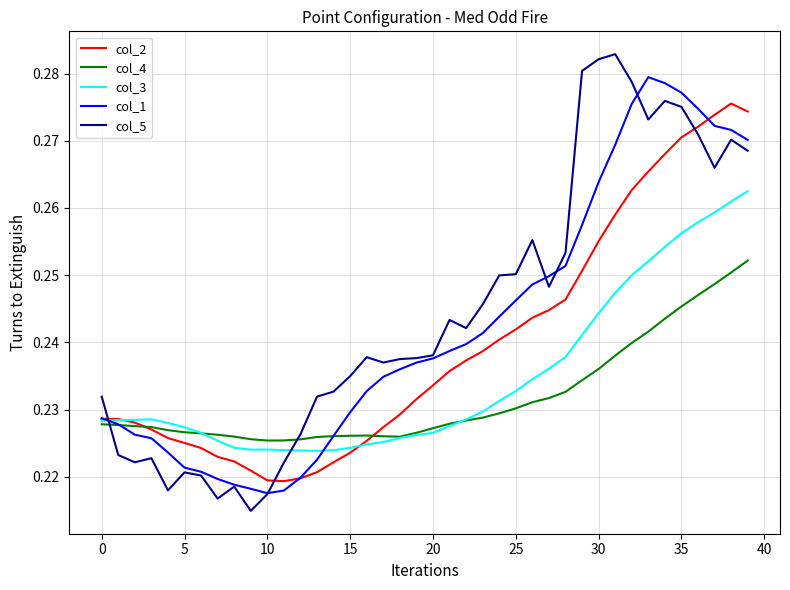

Rank the series by their maximum value, from lowest to highest.

col_4, col_3, col_2, col_1, col_5